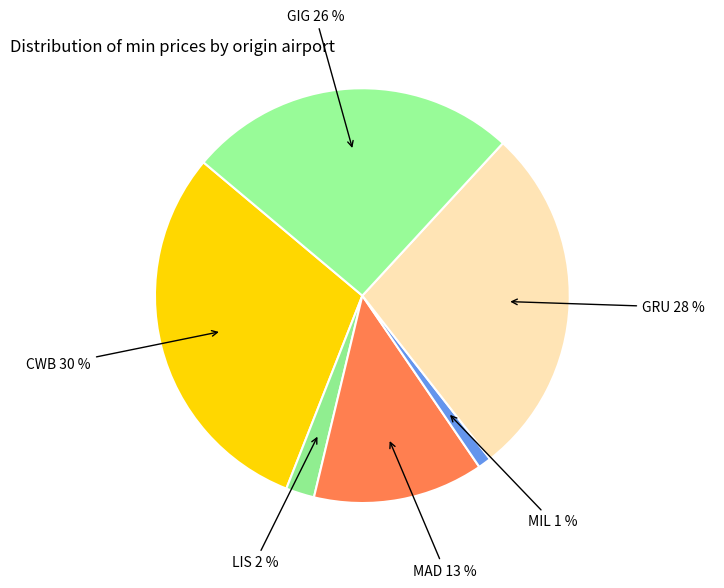

Rank the categories by value from highest to lowest.

CWB, GRU, GIG, MAD, LIS, MIL